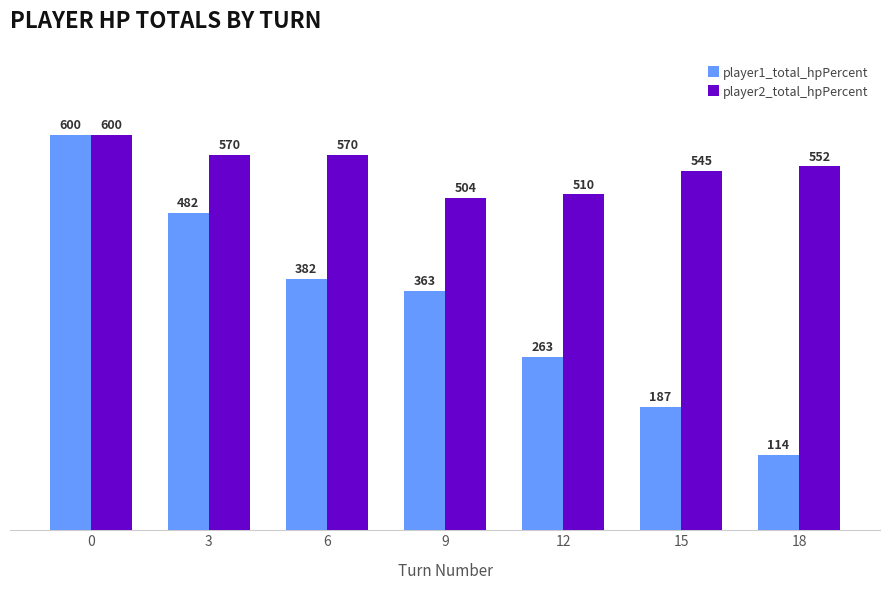

How many data points in player1_total_hpPercent are less than 363?

3